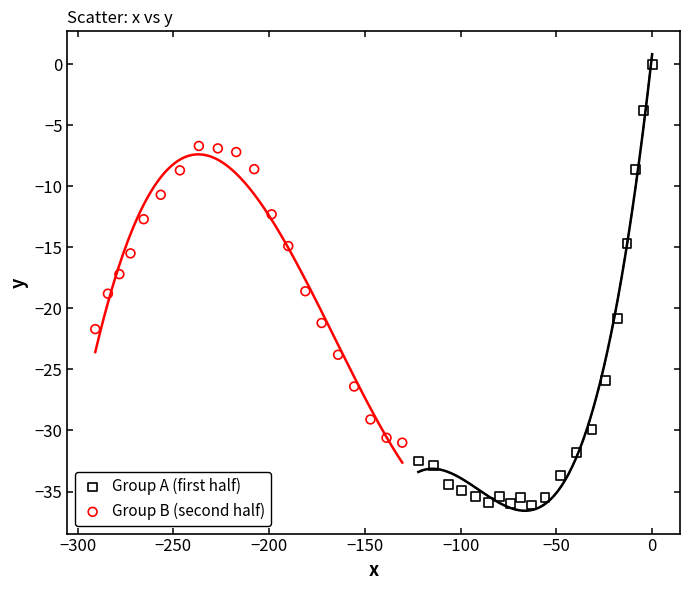

Which series has the widest spread of Y values?

Group A (first half)